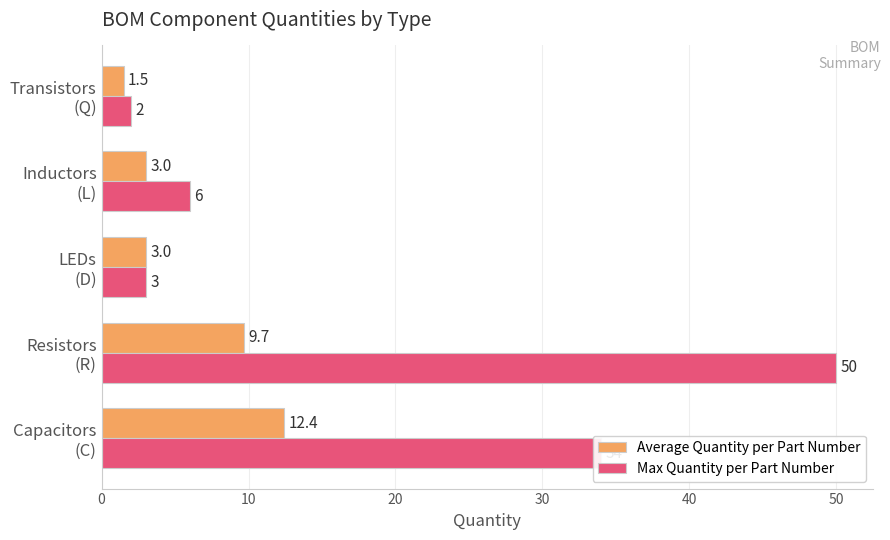

Which series has the largest range (max minus min)?

Max Quantity per Part Number